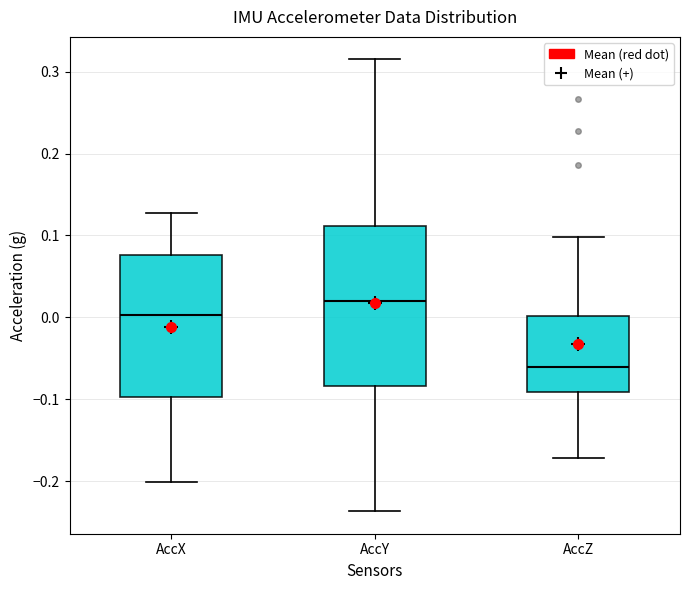

Where is the upper edge of the box for AccY on the y-axis? The values are not printed on the chart, so give them approximately, as read against the axis.

0.11